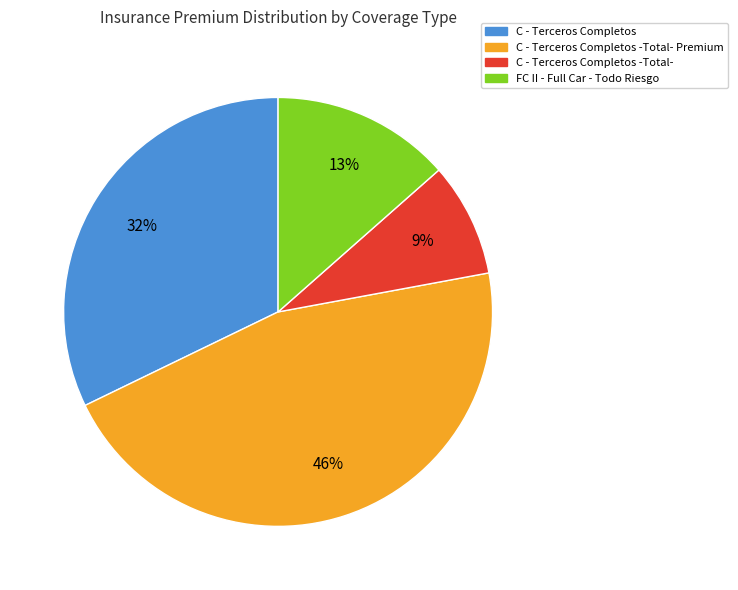

Count the number of slices in the pie.

4